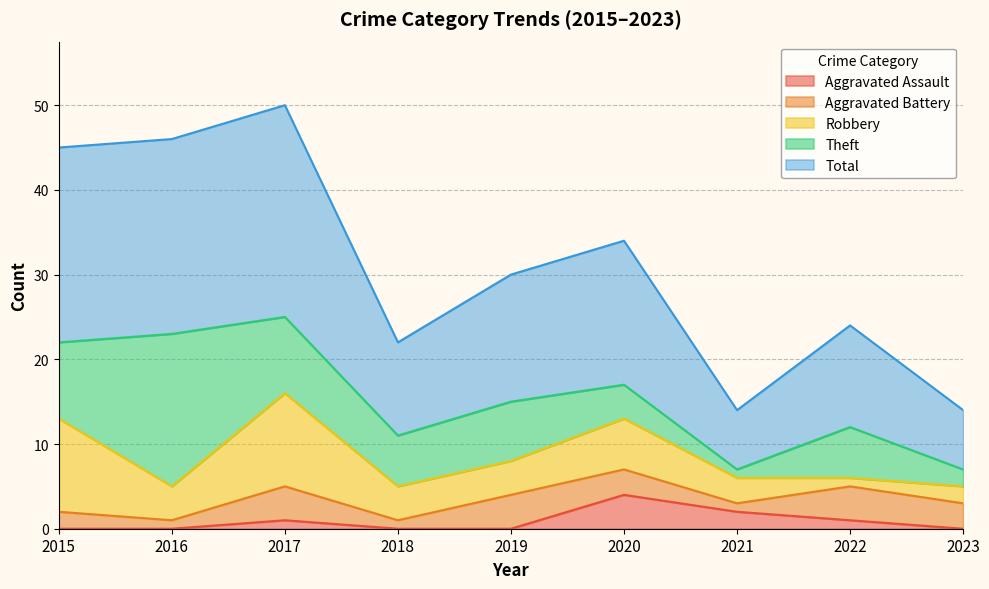

How many lines are shown in the chart?

5